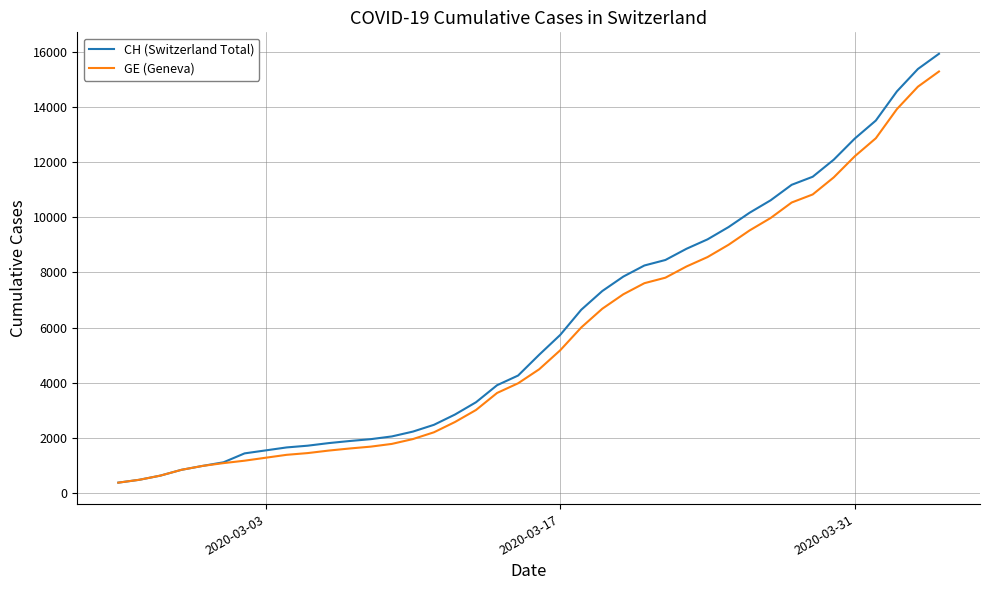

What is the highest value of the CH (Switzerland Total) series?

15926